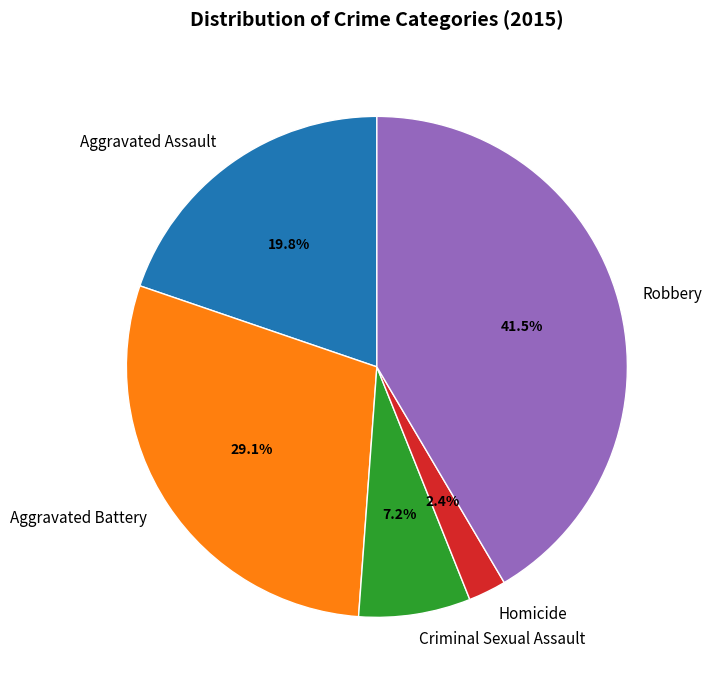

Combined, do Aggravated Assault and Robbery account for over 50%?

Yes